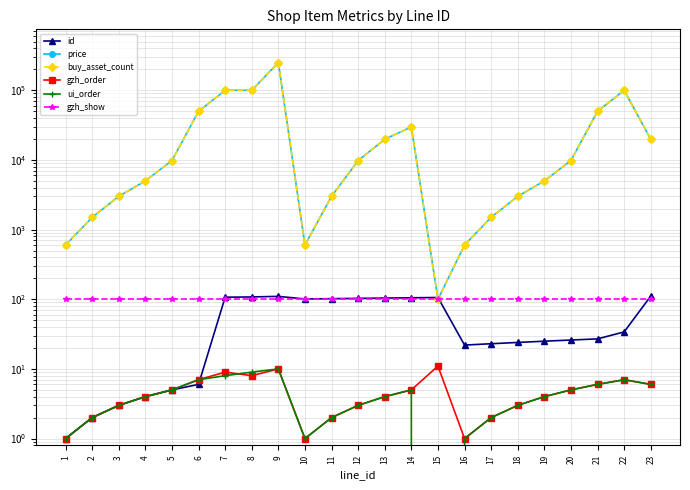

Which series has the largest range (max minus min)?

price